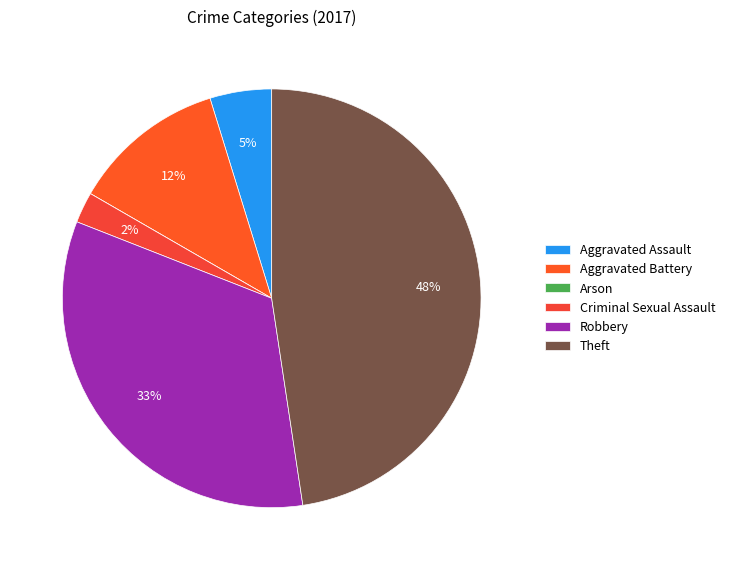

The Aggravated Battery slice represents 12% of the pie. True or false?

True